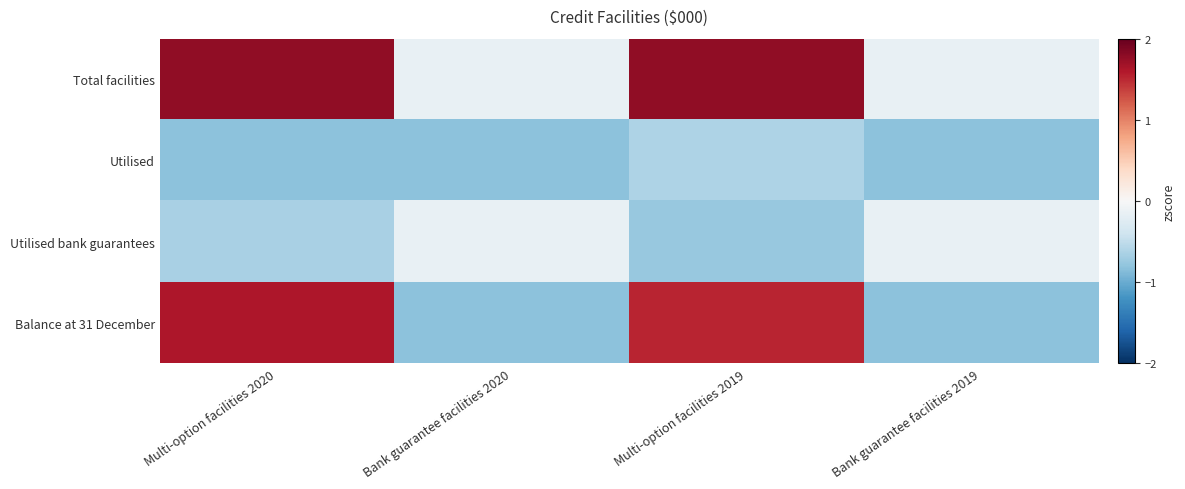

Between Bank guarantee facilities 2020 and Bank guarantee facilities 2019, which series saw the biggest shift?

Total facilities